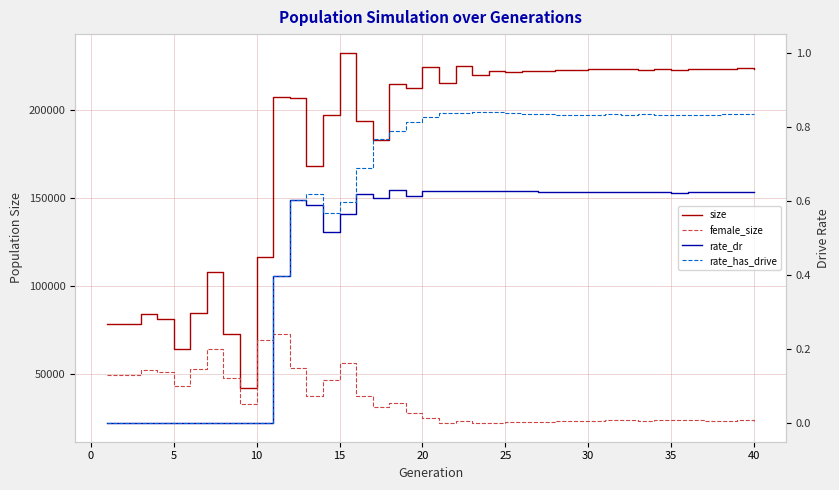

True or false: size has a value of 120393.0 at 10.

False